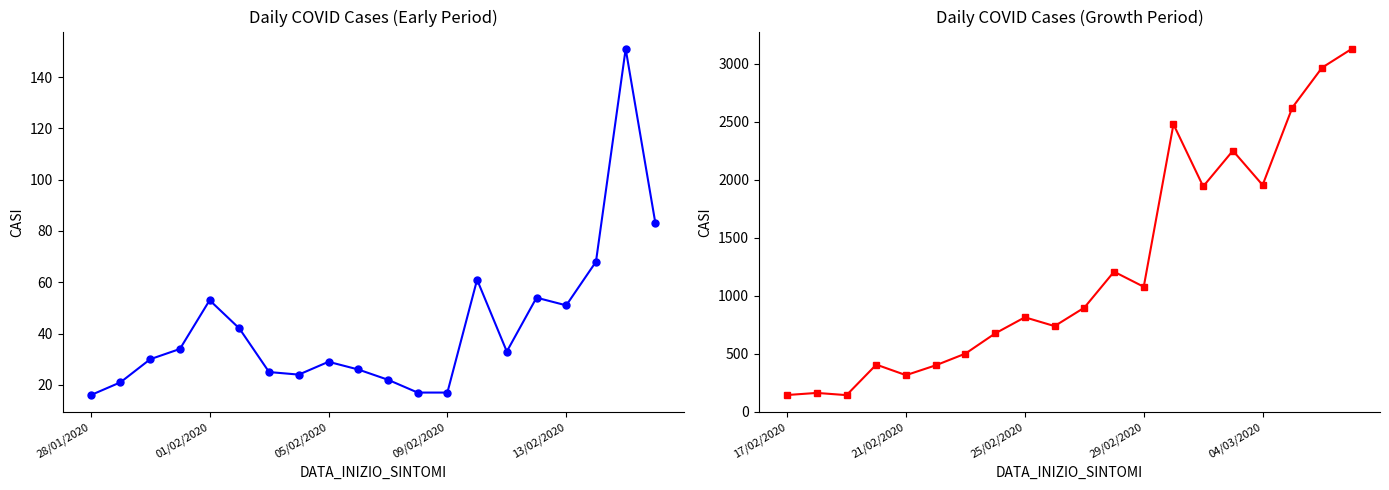

What is the approximate value at 15?

2252